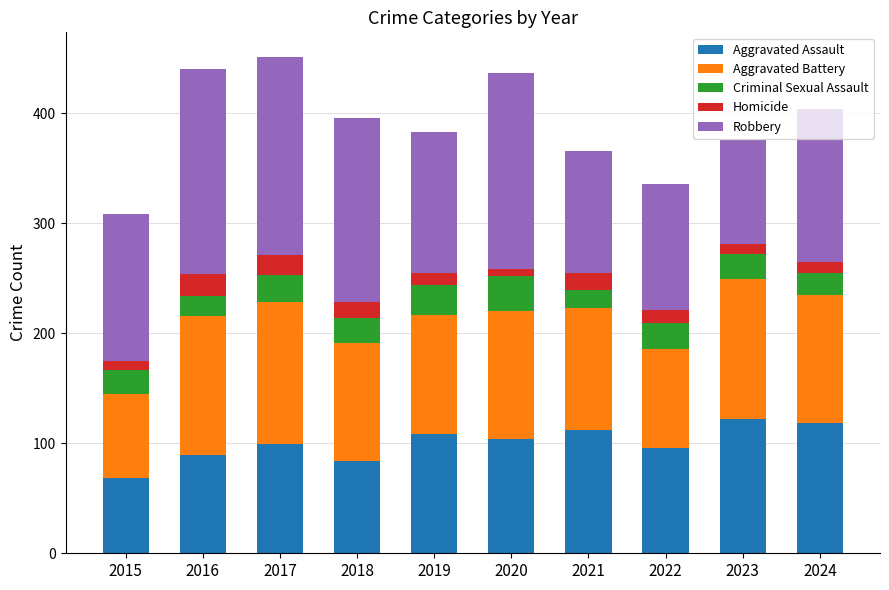

True or false: Aggravated Assault has a value of 96 at 2022.

True